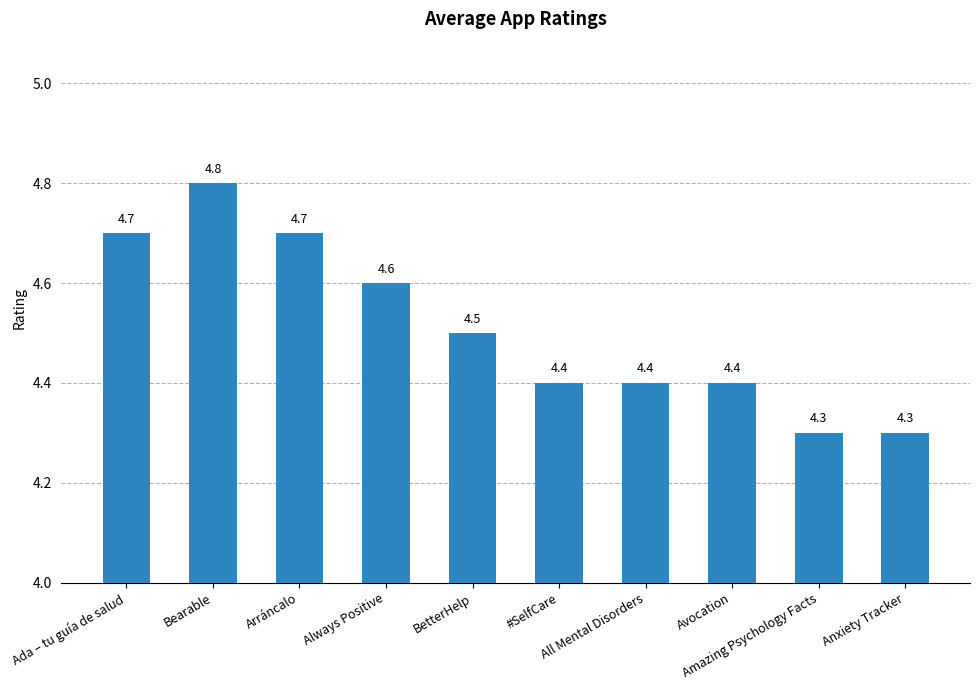

What is the difference between the maximum and minimum values?

0.5